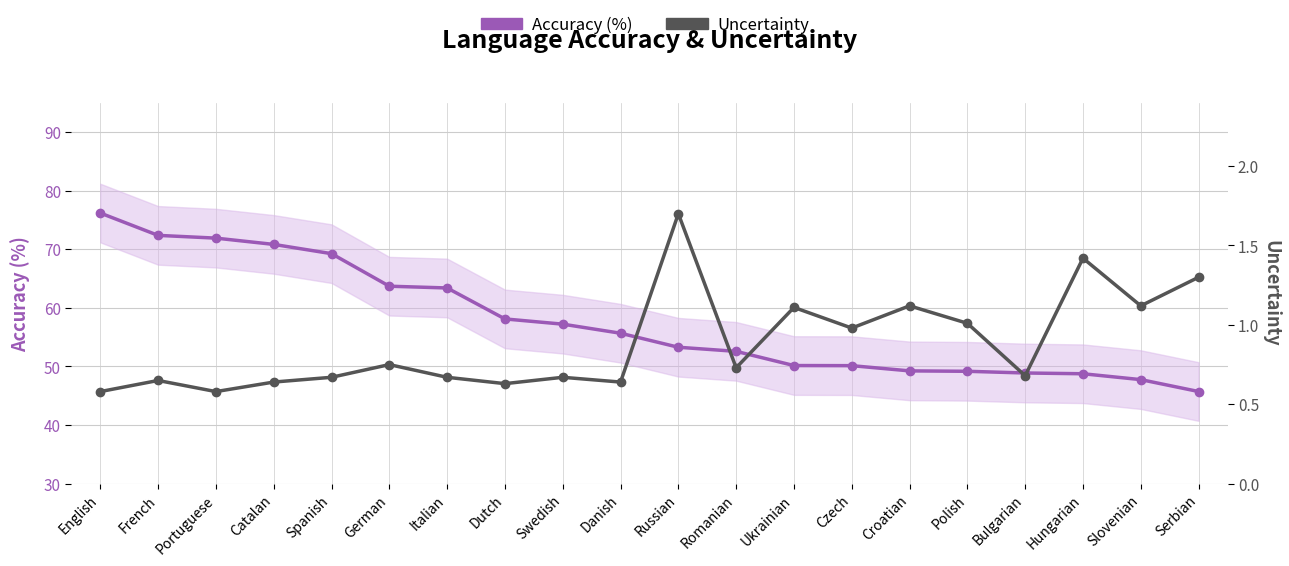

Reading right to left, list all the values displayed in this chart.

Accuracy (%): Serbian=45.7	Slovenian=47.8	Hungarian=48.8	Bulgarian=48.9	Polish=49.2	Croatian=49.2	Czech=50.1	Ukrainian=50.1	Romanian=52.6	Russian=53.3	Danish=55.7	Swedish=57.2	Dutch=58.1	Italian=63.4	German=63.7	Spanish=69.2	Catalan=70.8	Portuguese=71.9	French=72.3	English=76.2
Uncertainty: Serbian=1.3	Slovenian=1.1	Hungarian=1.4	Bulgarian=0.7	Polish=1.0	Croatian=1.1	Czech=1.0	Ukrainian=1.1	Romanian=0.7	Russian=1.7	Danish=0.6	Swedish=0.7	Dutch=0.6	Italian=0.7	German=0.8	Spanish=0.7	Catalan=0.6	Portuguese=0.6	French=0.7	English=0.6